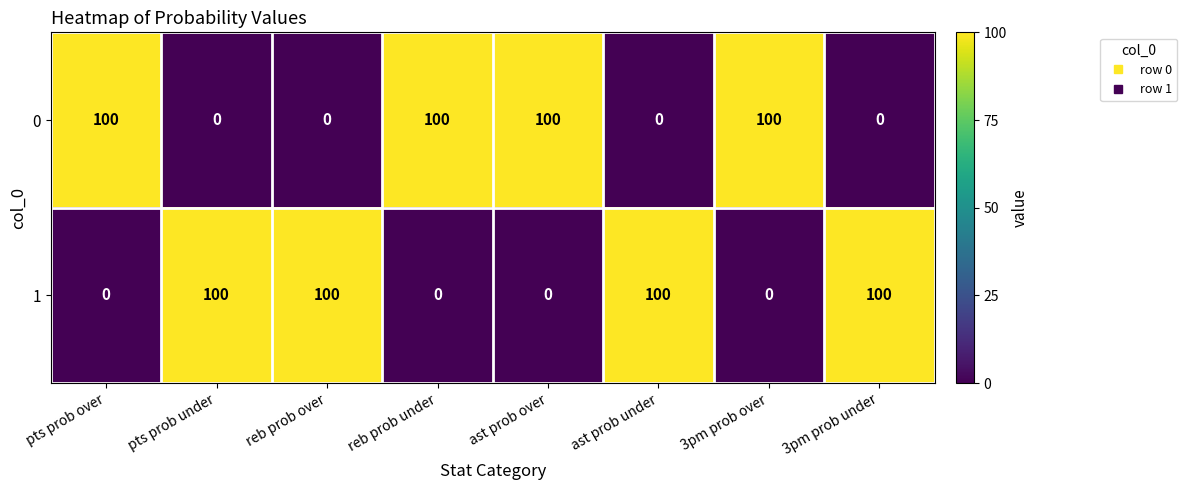

At reb prob under, list the series in order from largest to smallest.

0, 1